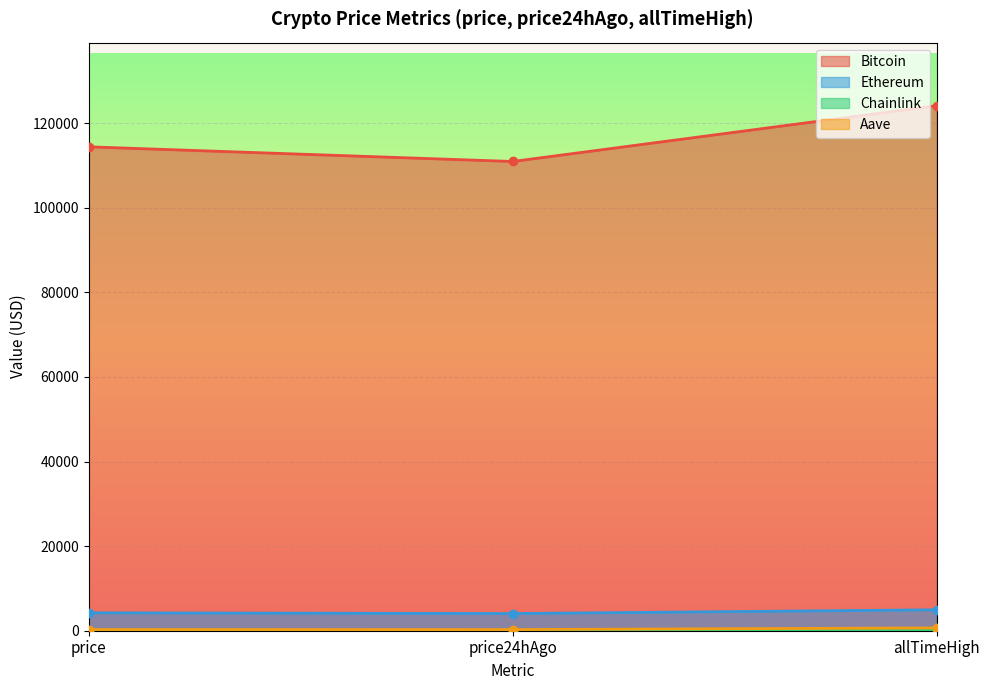

True or false: Chainlink has a value of 13.6 at price24hAgo.

False